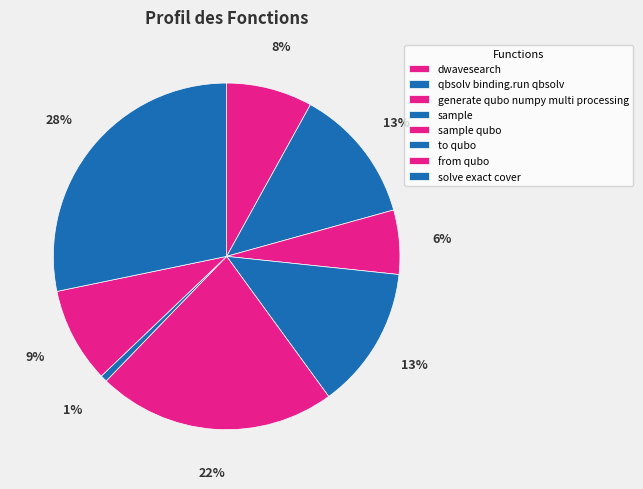

Which slice is the smallest?

to_qubo